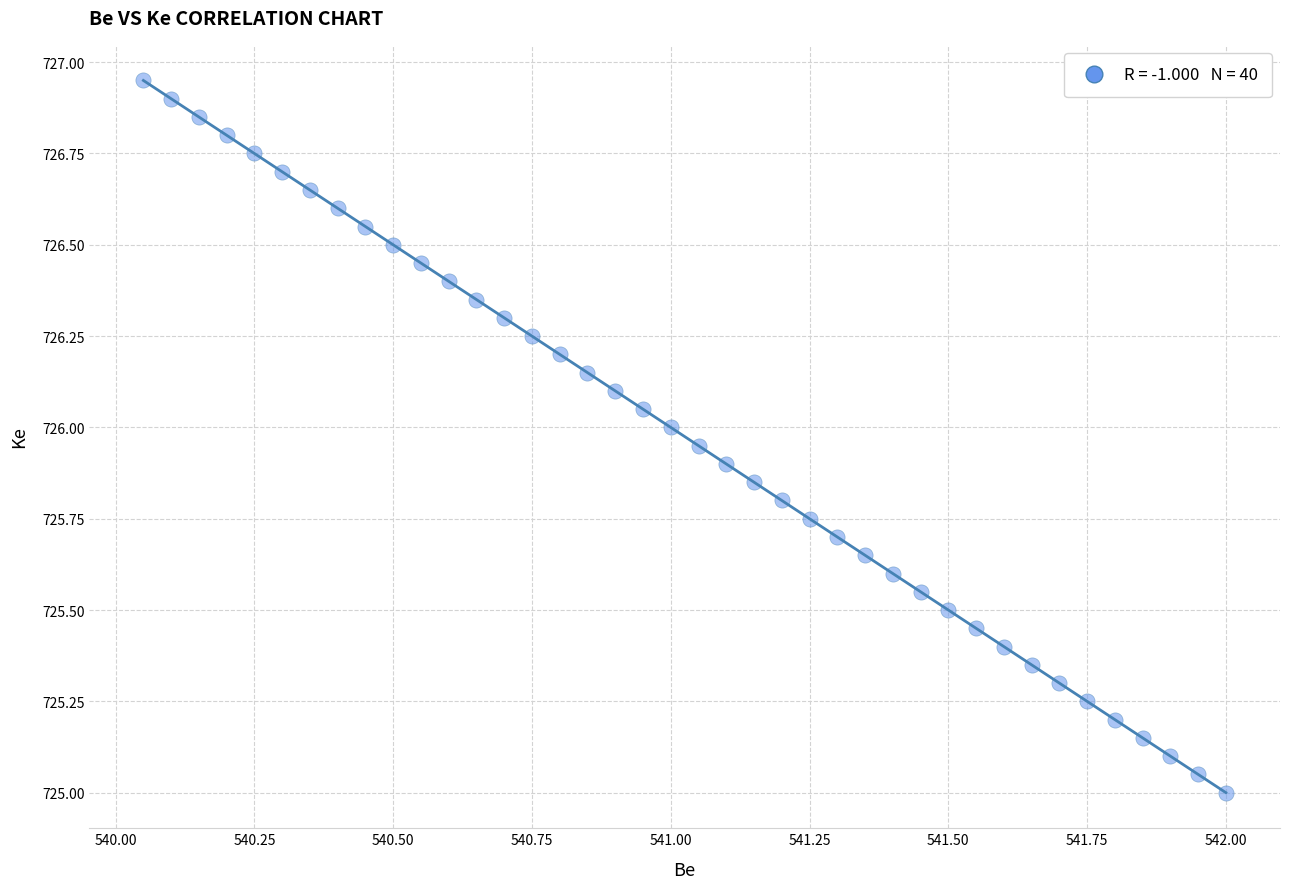

What is the range of X values (max minus min)?

2.0